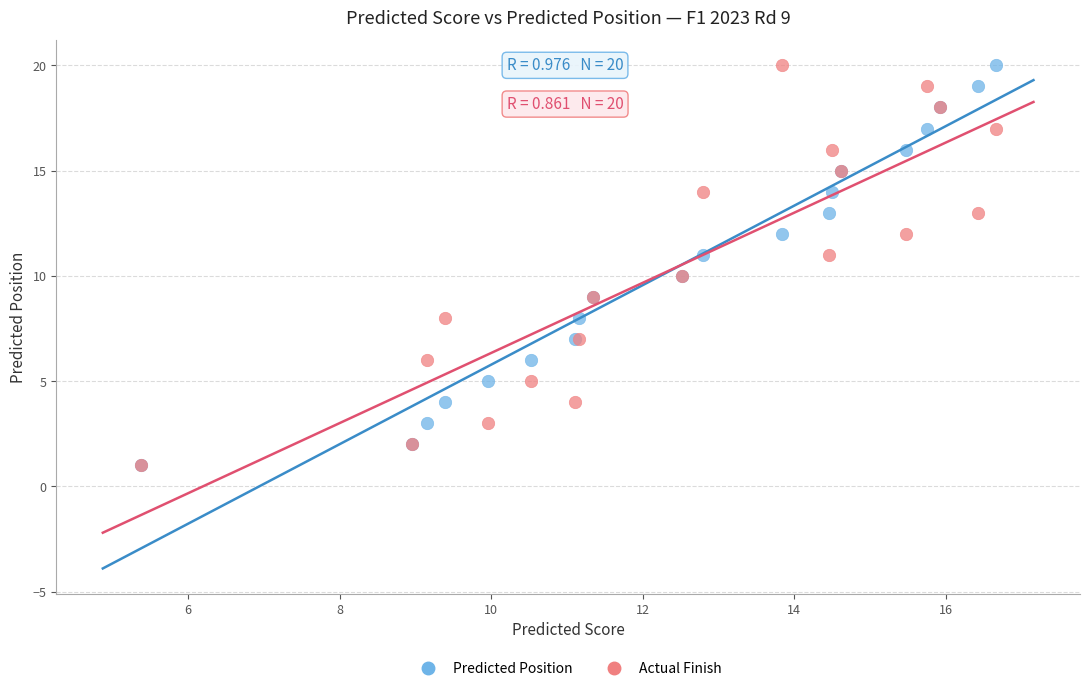

What are all the series names shown in the legend?

Predicted Position, Actual Finish